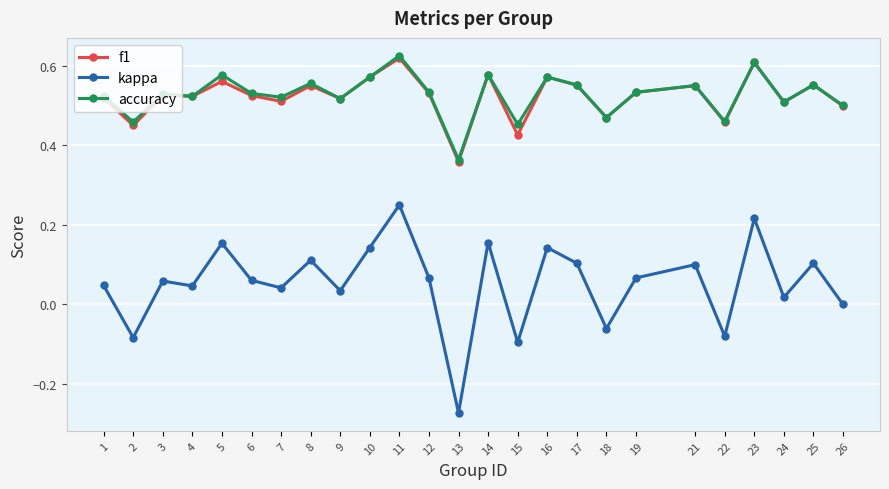

What is the difference between the maximum and minimum values in the f1 series?

0.3